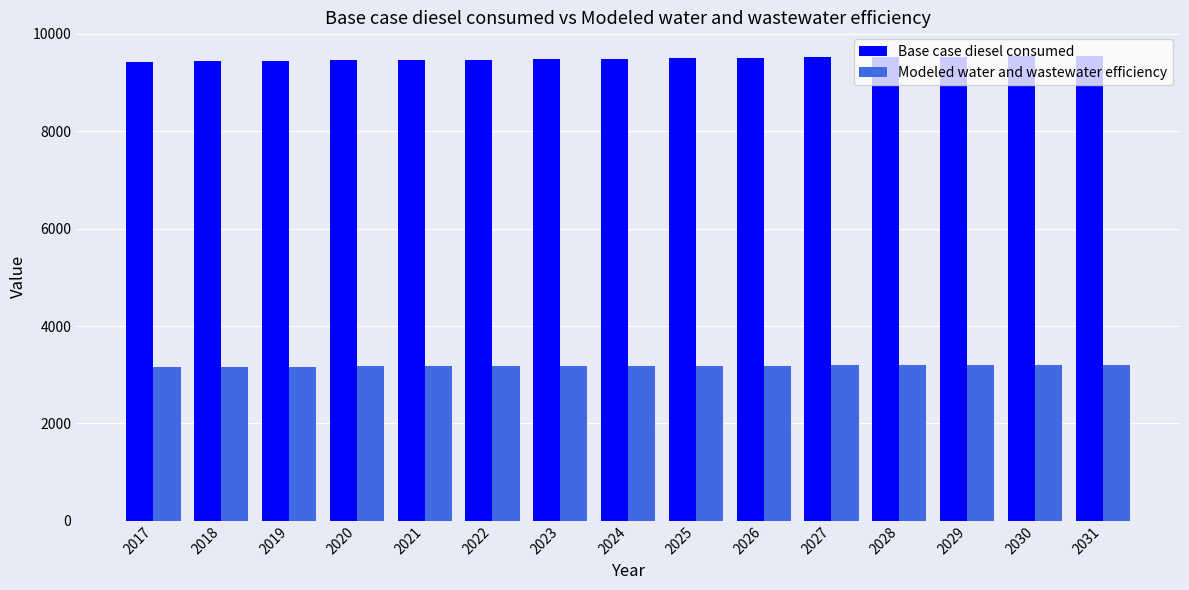

What is the maximum value shown in the chart?

9555.4